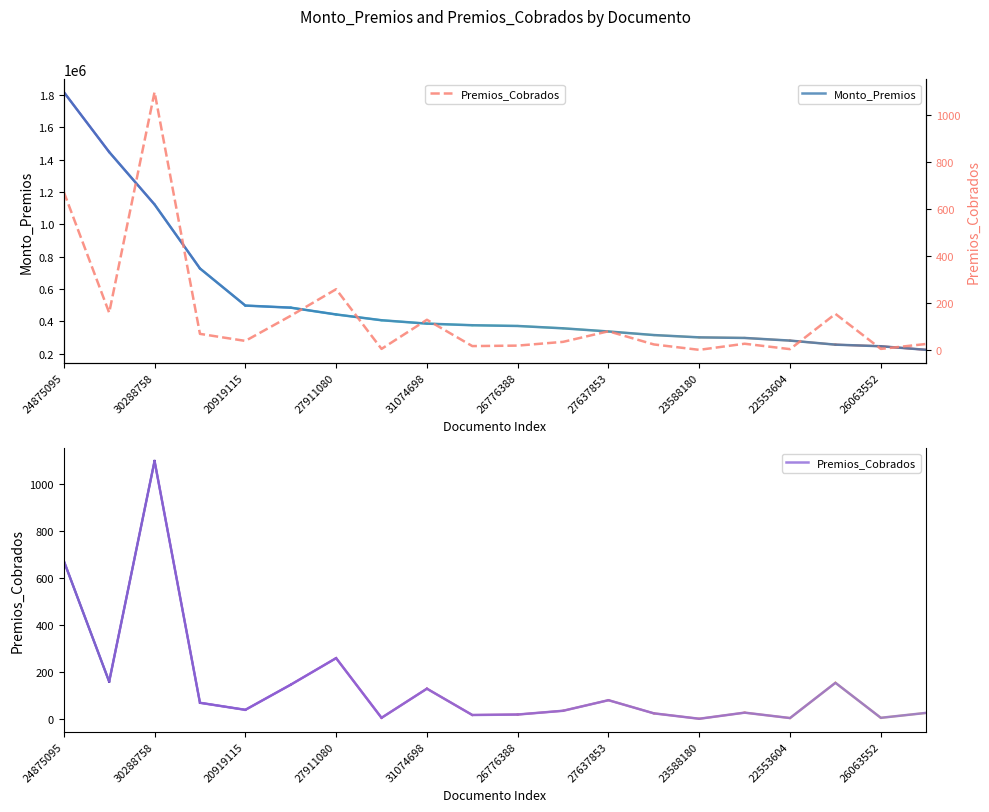

Is it true that Premios_Cobrados equals 24 at 13?

True